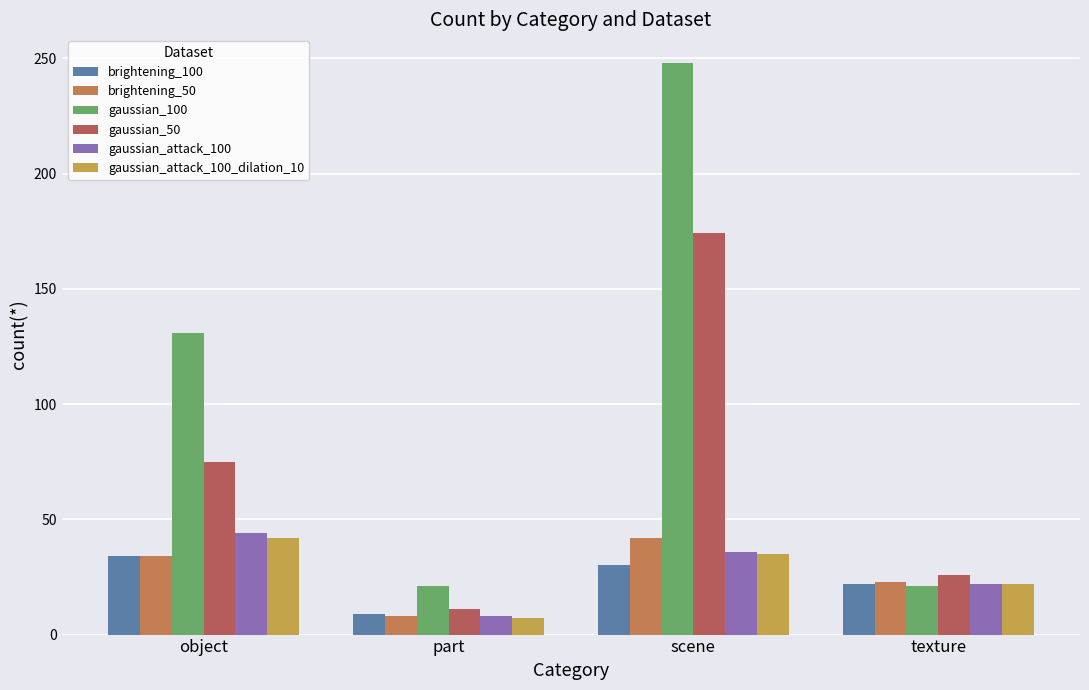

Rank the series at object from lowest to highest value.

brightening_100, brightening_50, gaussian_attack_100_dilation_10, gaussian_attack_100, gaussian_50, gaussian_100